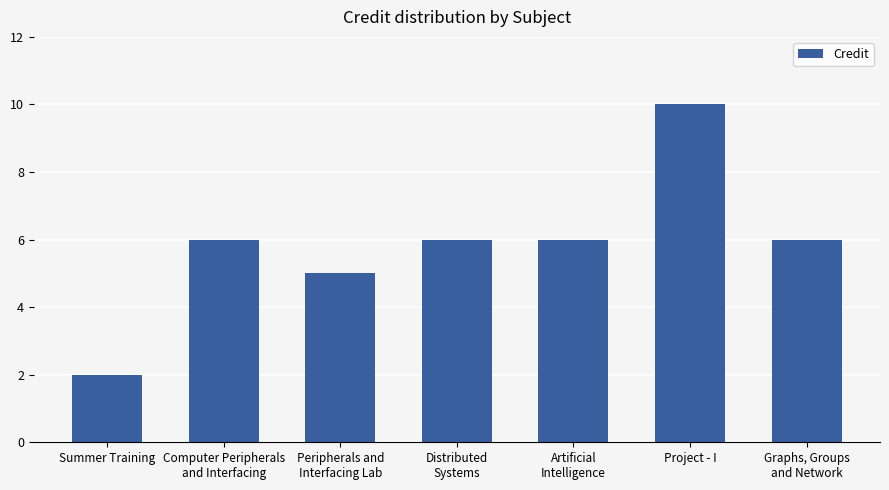

True or false: the data shows 6 at Graphs, Groups
and Network.

True